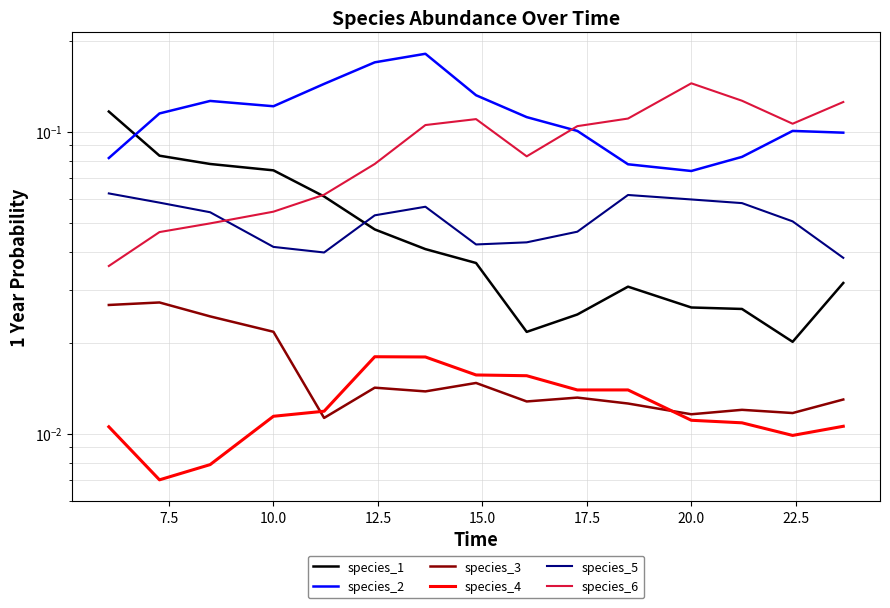

True or false: species_4 and species_2 cross at least once.

False